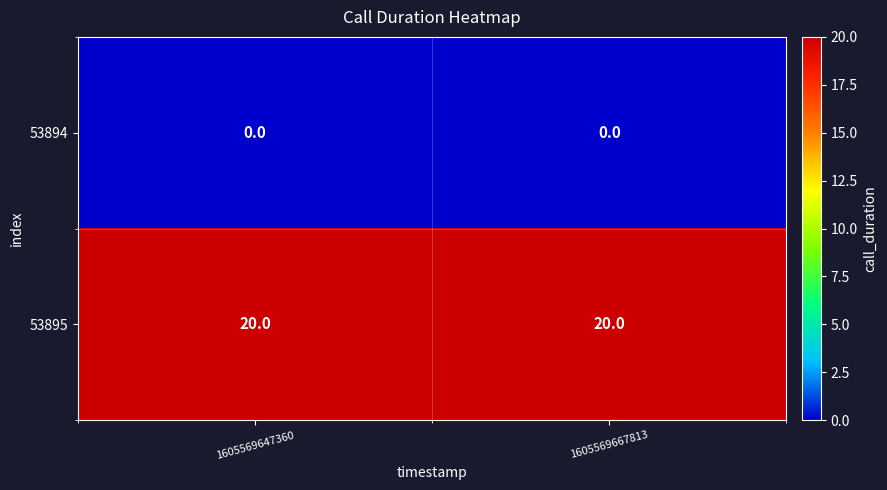

Reading left to right, extract all data points from this chart.

53894: 0	0
53895: 20	20